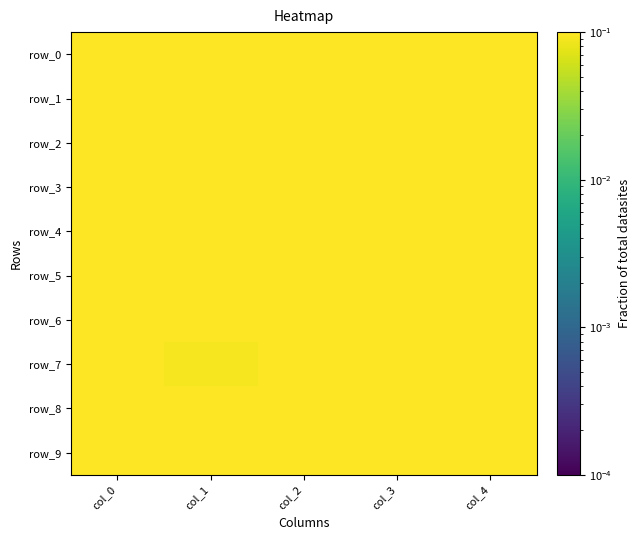

Is it true that row_3 equals 0.5 at col_3?

True